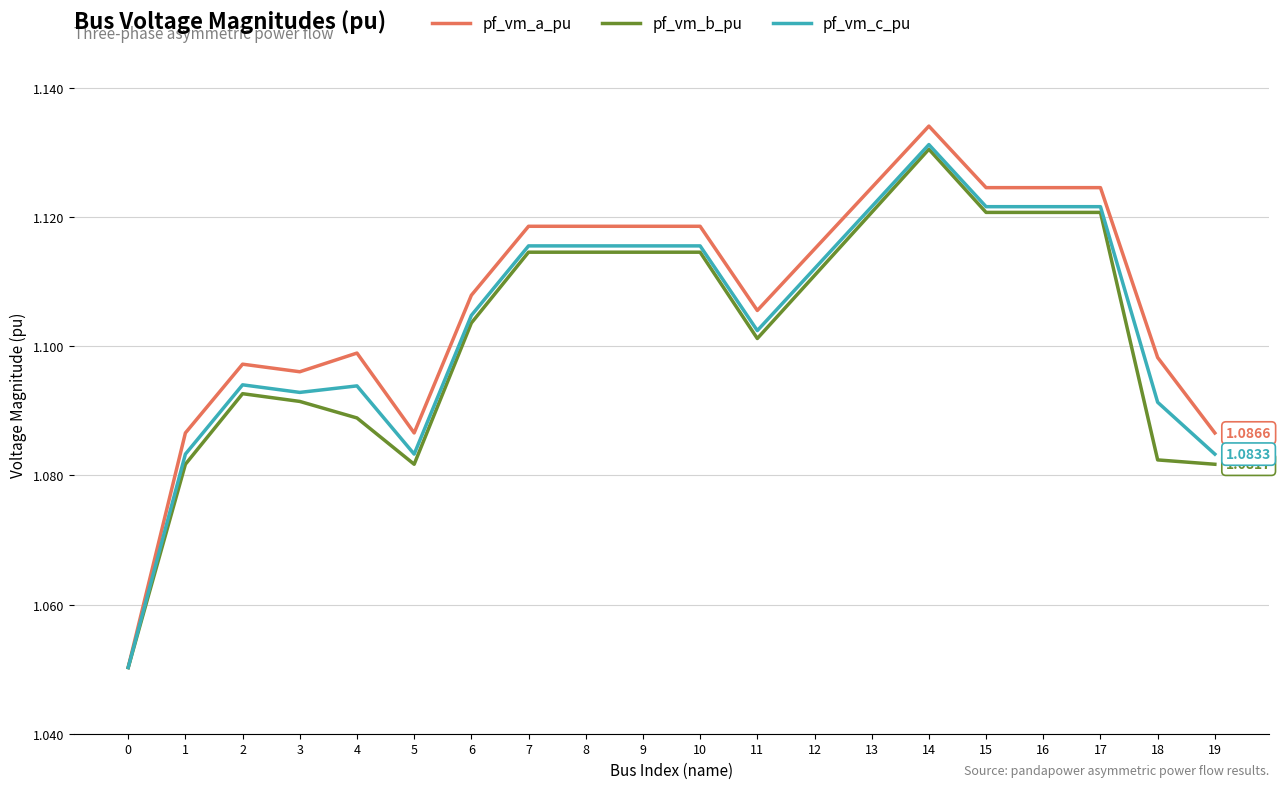

Is the value of pf_vm_b_pu at 4 greater than the value of pf_vm_a_pu at 17?

No